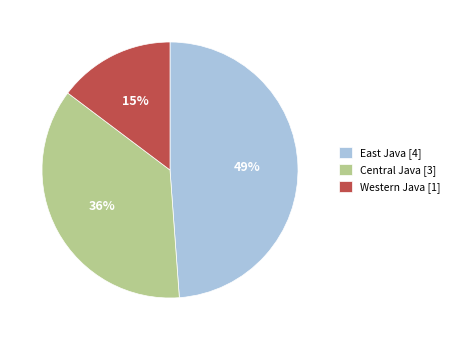

What is the ratio of the value at Western Java [1] to the value at Central Java [3]?

0.4